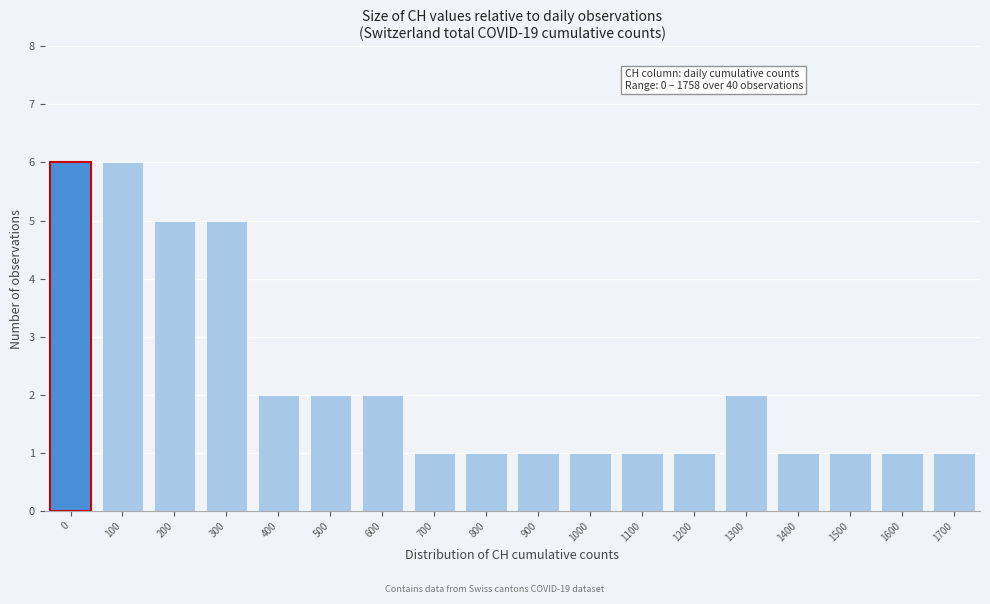

Reading left to right, transcribe all the data shown in this chart.

6	6	5	5	2	2	2	1	1	1	1	1	1	2	1	1	1	1